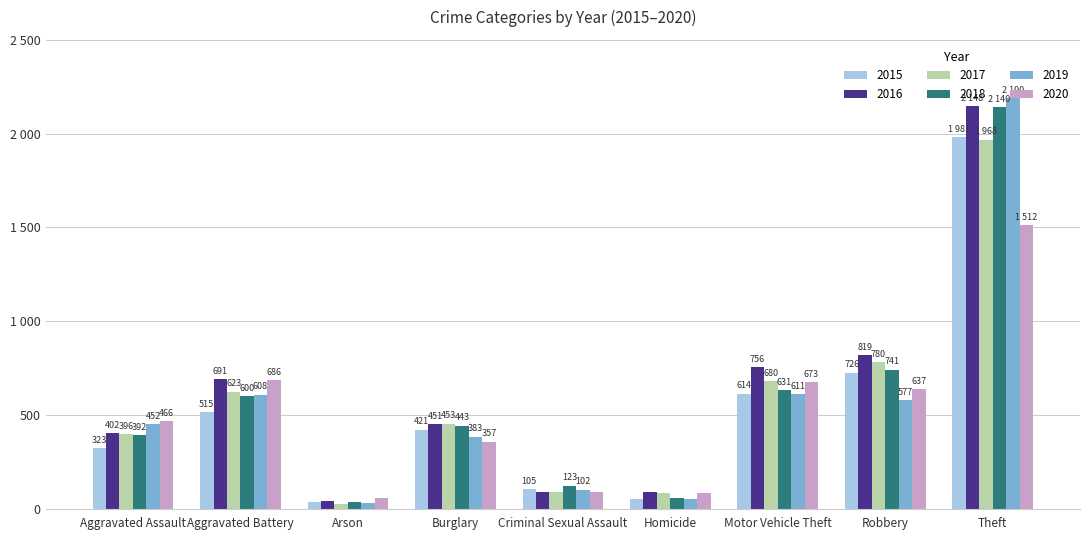

The value of 2018 at Homicide is 93. True or false?

False